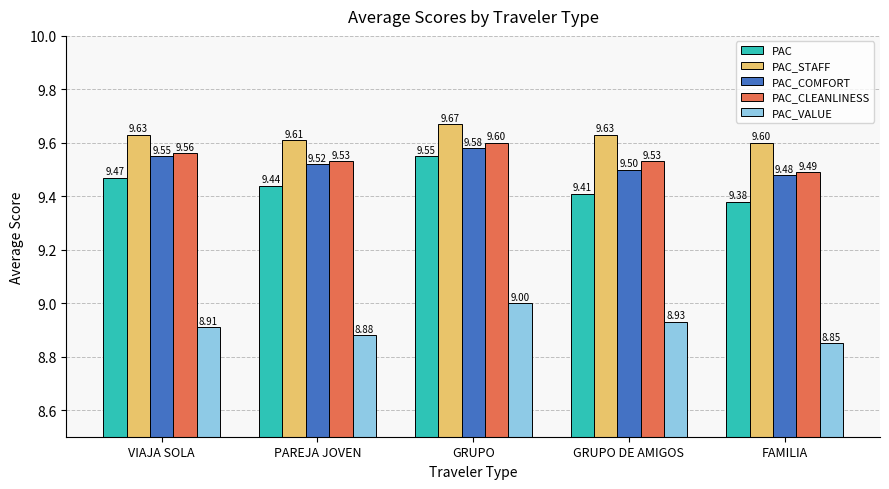

How many groups of bars are there?

5